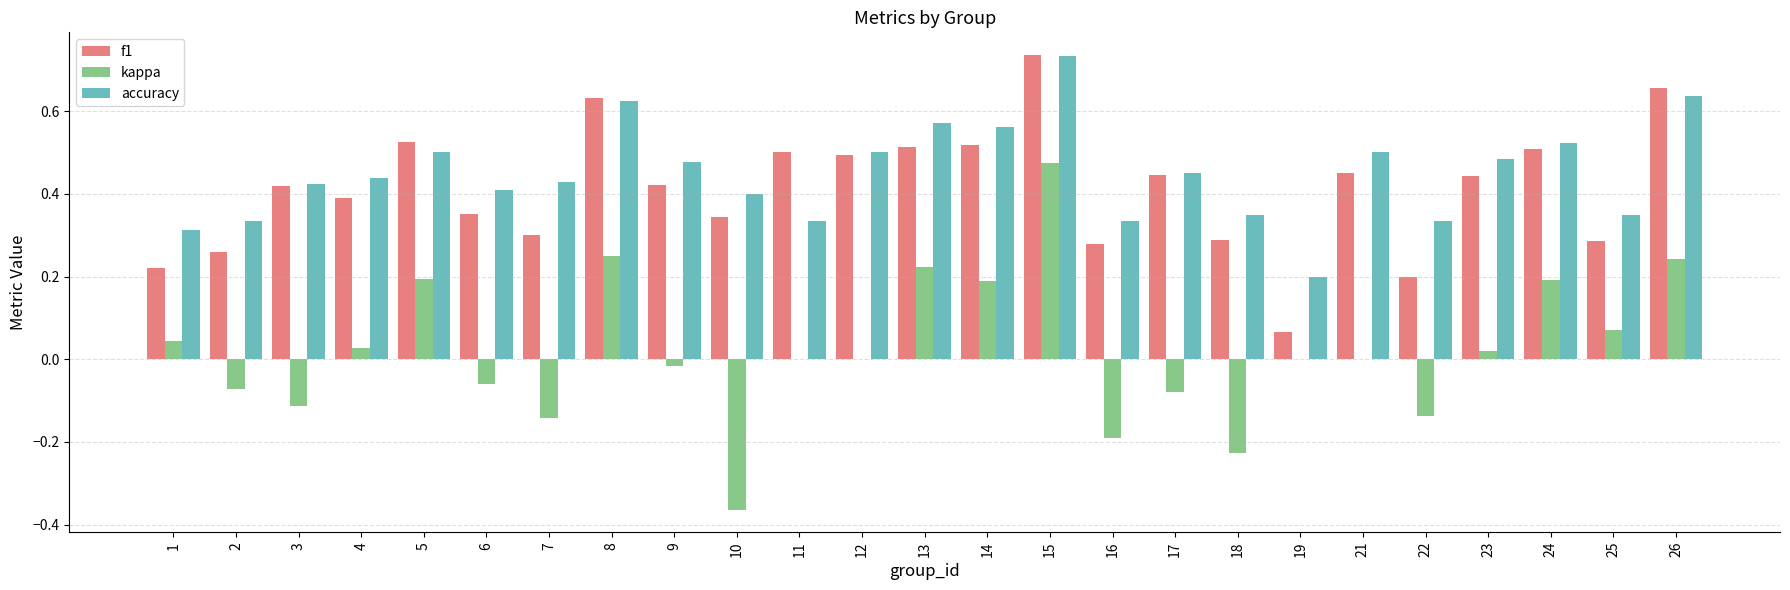

How many groups of bars are there?

25